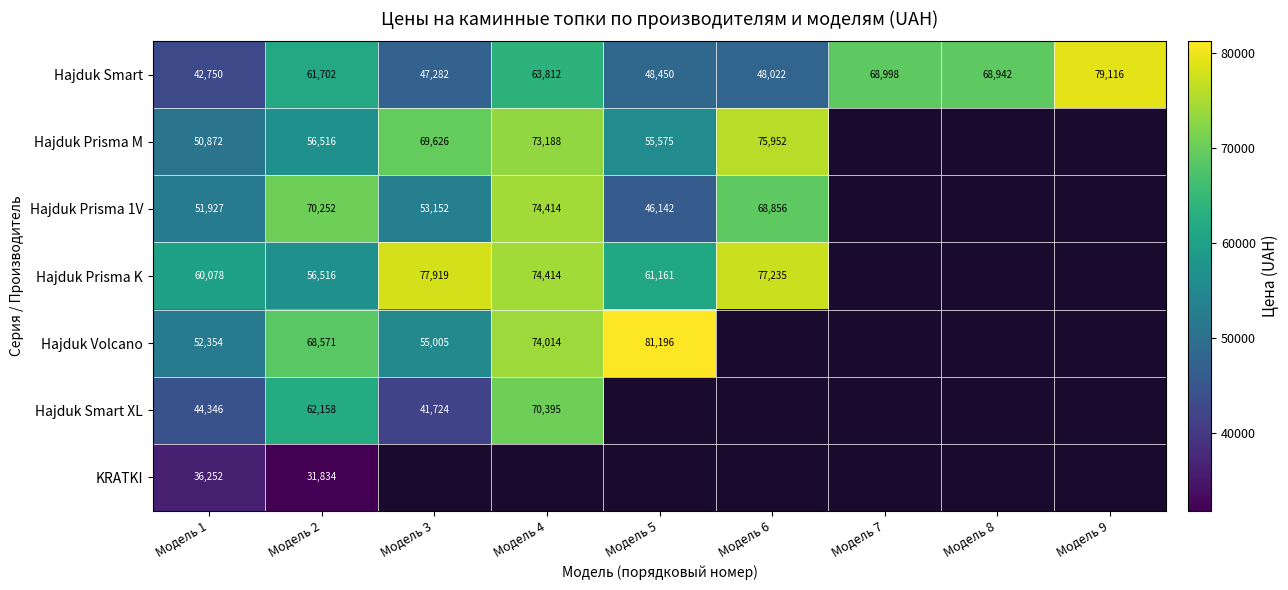

What is the difference between the maximum and minimum values in the Hajduk Smart series?

36366